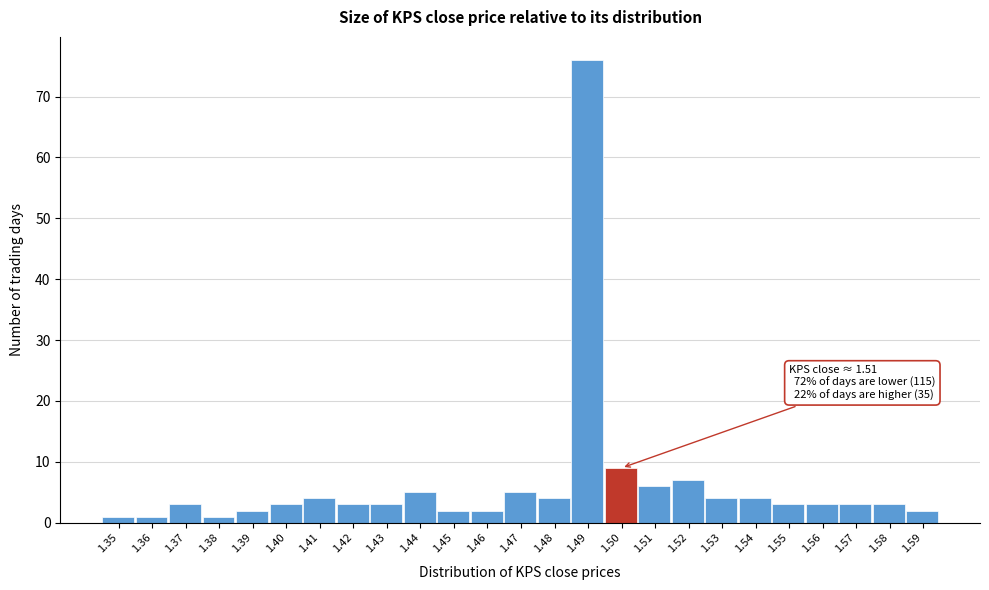

Reading left to right, what are all the values shown in this chart?

1	1	3	1	2	3	4	3	3	5	2	2	5	4	76	9	6	7	4	4	3	3	3	3	2